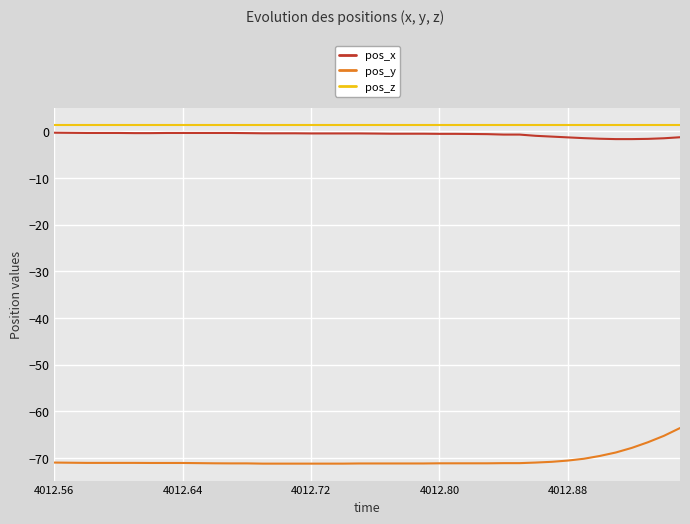

What is the maximum value for pos_y?

-63.6